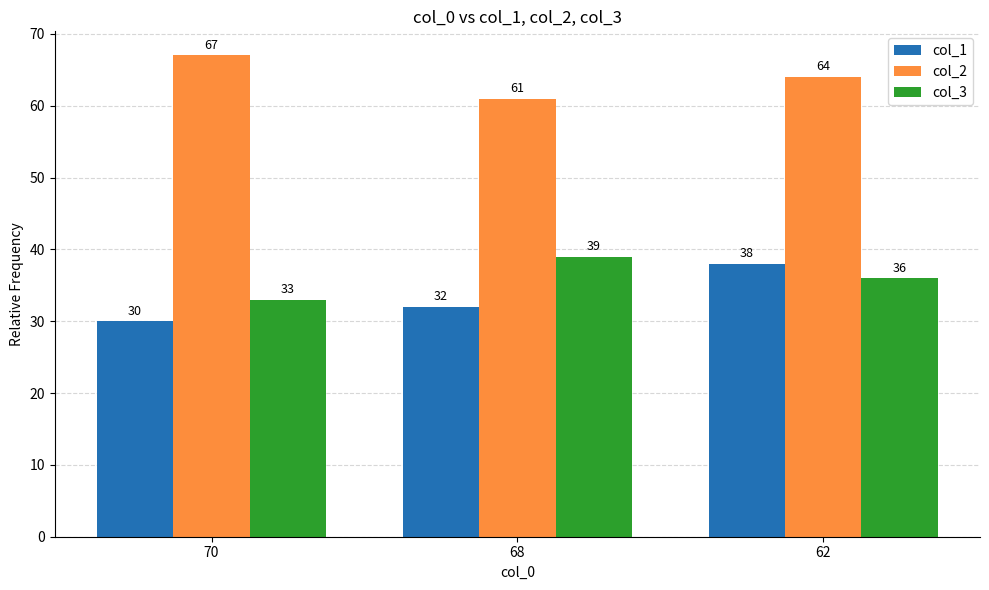

What is the value of the col_2 bar at the 2nd from the left?

61